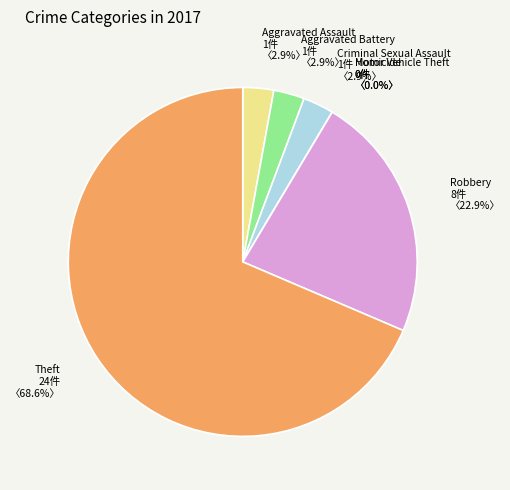

Which slice is the smallest?

Homicide